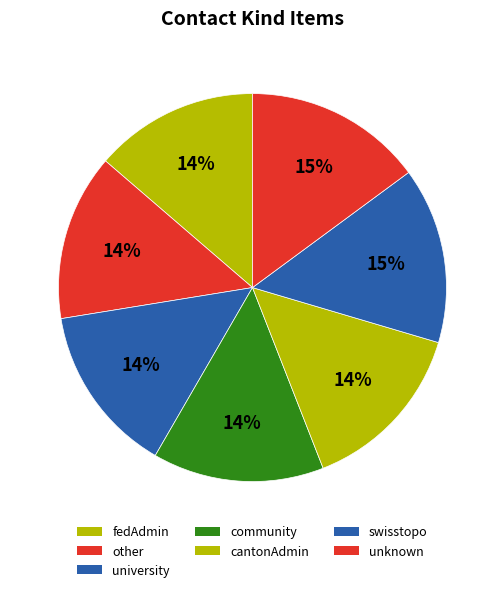

Is there any slice that represents more than half of the pie?

No